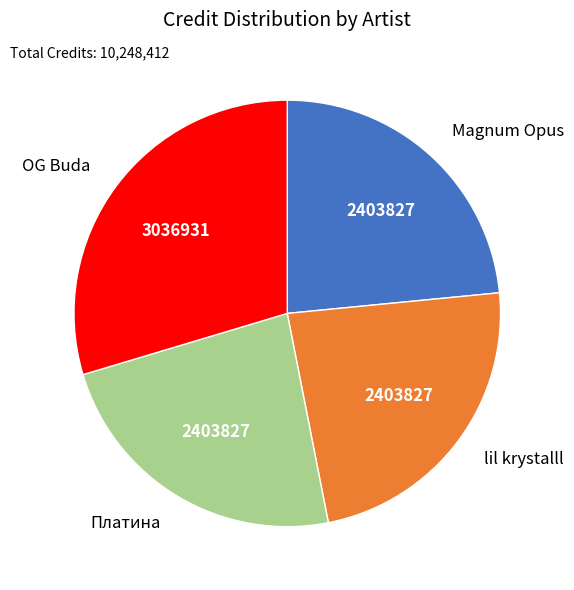

Which category has the biggest portion of the pie?

OG Buda